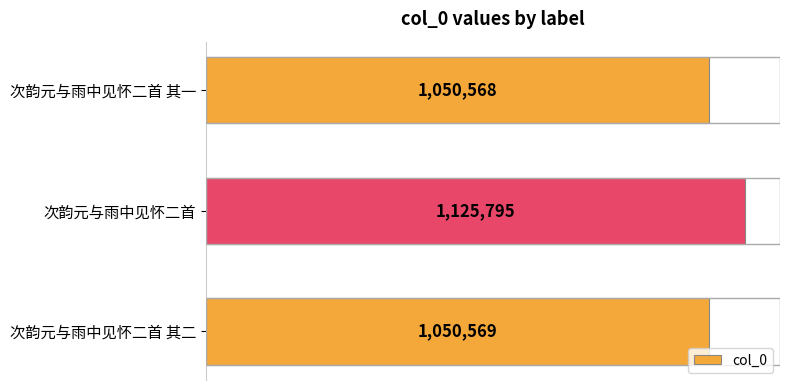

What is the average value?

1075644